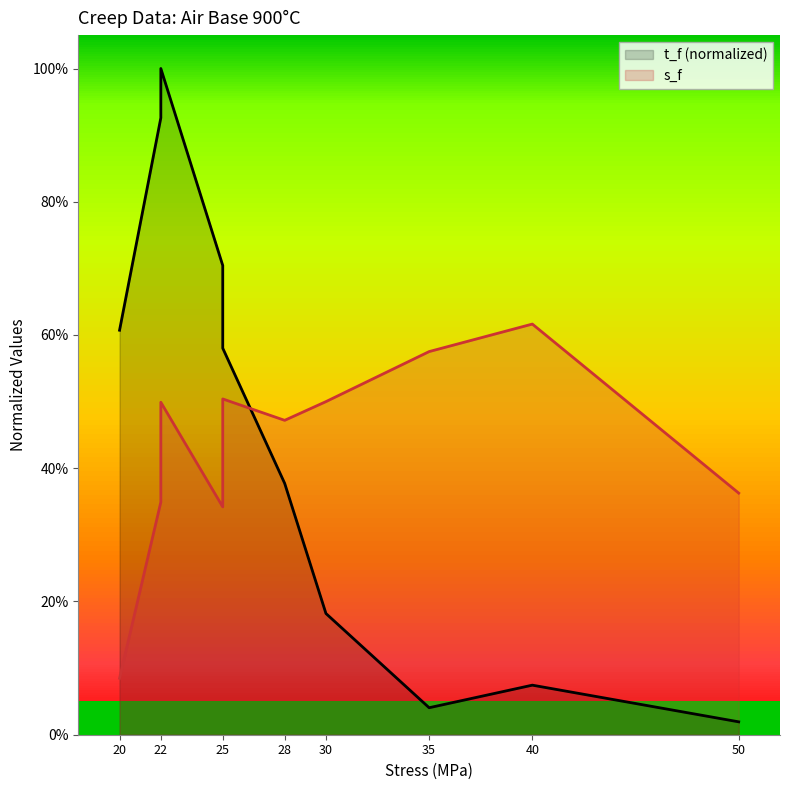

What are all the series names shown in the legend?

t_f, s_f